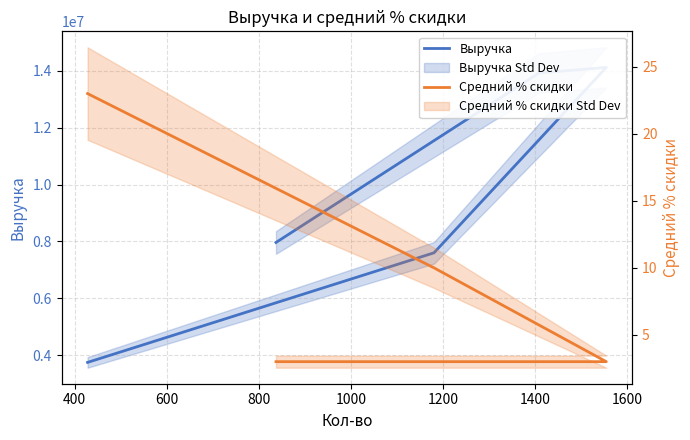

What is the minimum value for Выручка?

3743048.0